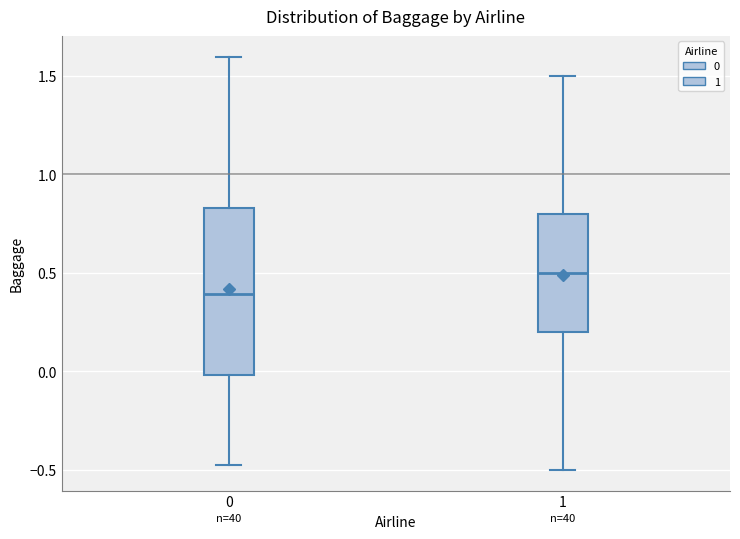

Reading left to right, read every box against the y-axis: the position of its median line, the range the box covers, and the ends of its whiskers. The values are not printed on the chart, so give them approximately, as read against the axis.

0: median 0.40, box 0.00 to 0.85, whiskers -0.45 to 1.60
1: median 0.50, box 0.20 to 0.80, whiskers -0.50 to 1.50